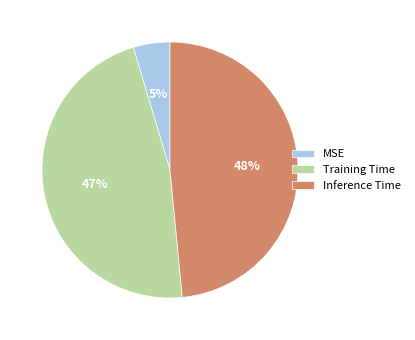

To the nearest percent, what portion does Inference Time represent?

48%